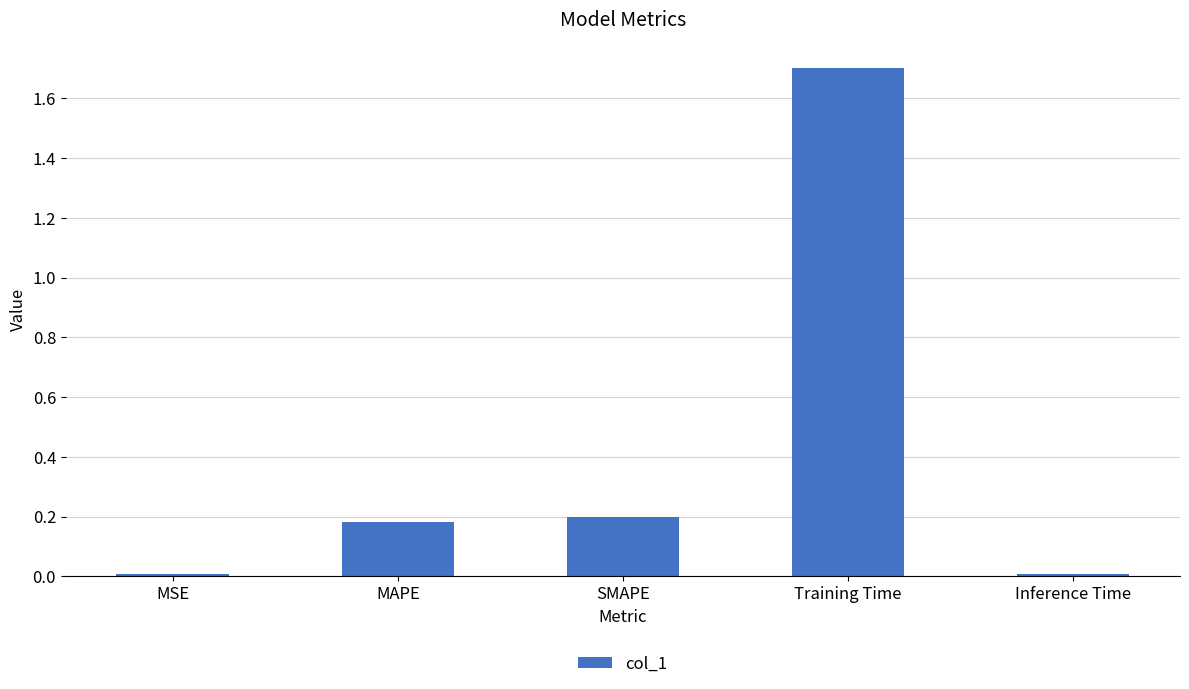

What is the label of the 2nd bar from the left?

MAPE